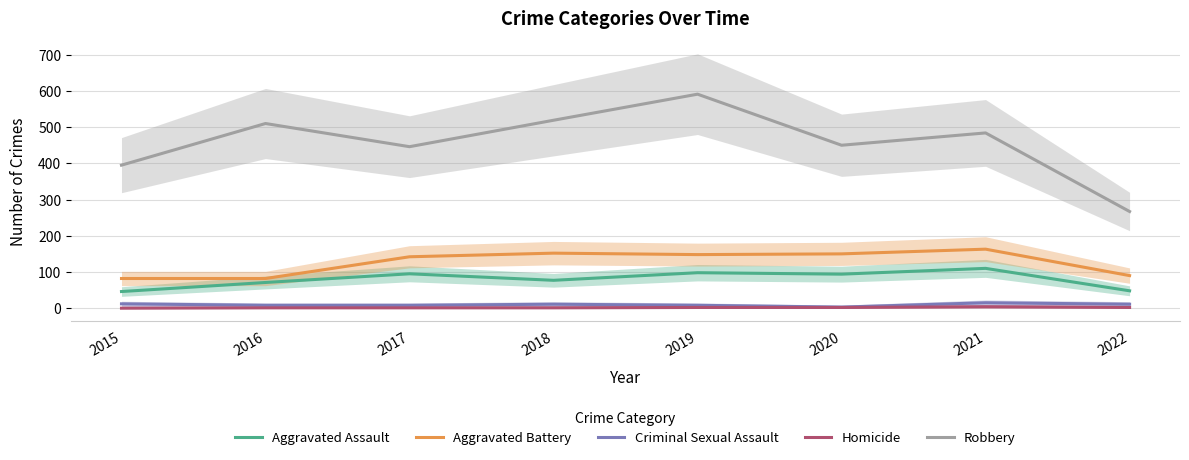

Does the chart have visible grid lines?

Yes